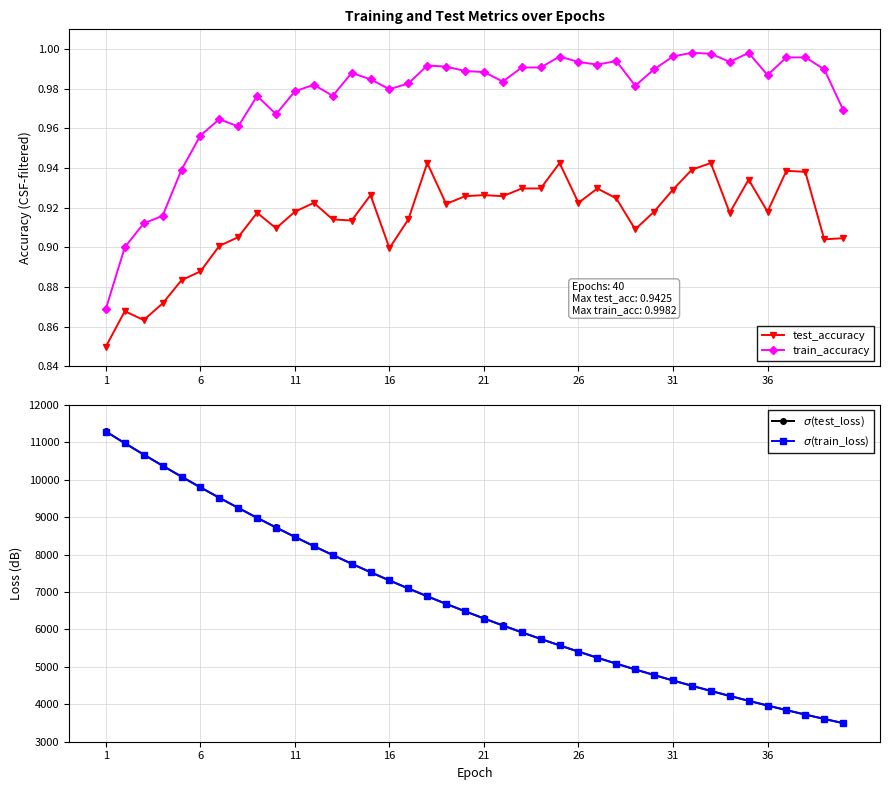

What is the value of the $\sigma$(test_loss) point at the 15th from the left?

7530.0